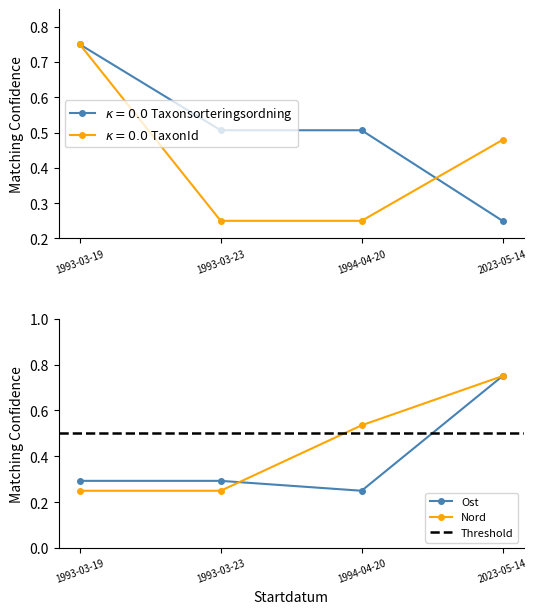

At which category does Ost reach its first local valley?

1994-04-20